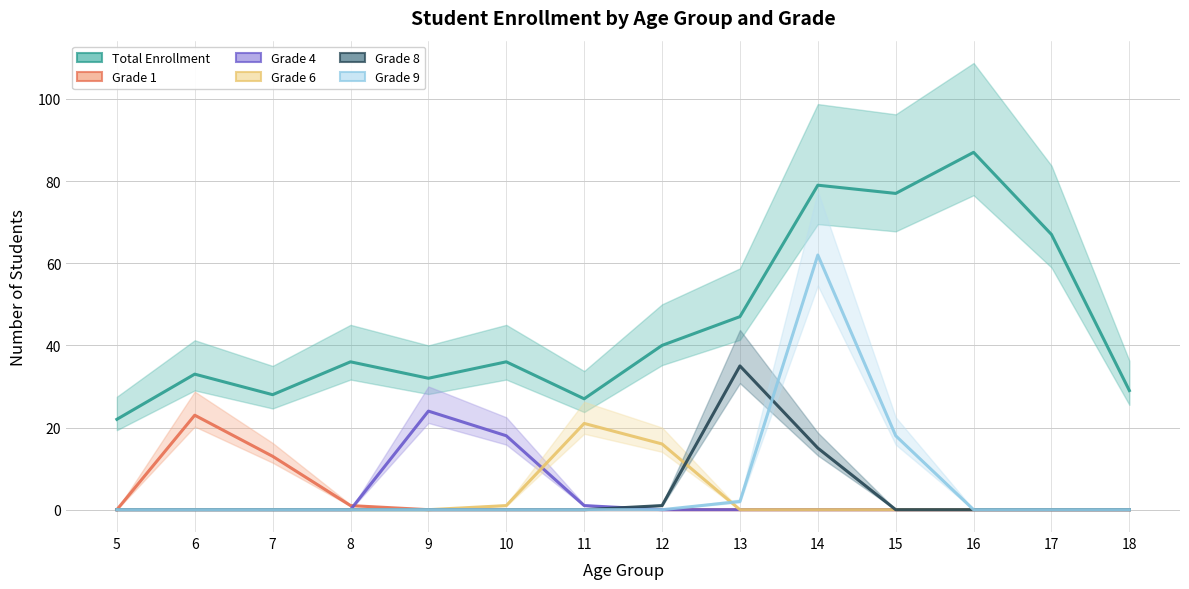

Is this an area chart (filled region under the line)?

No